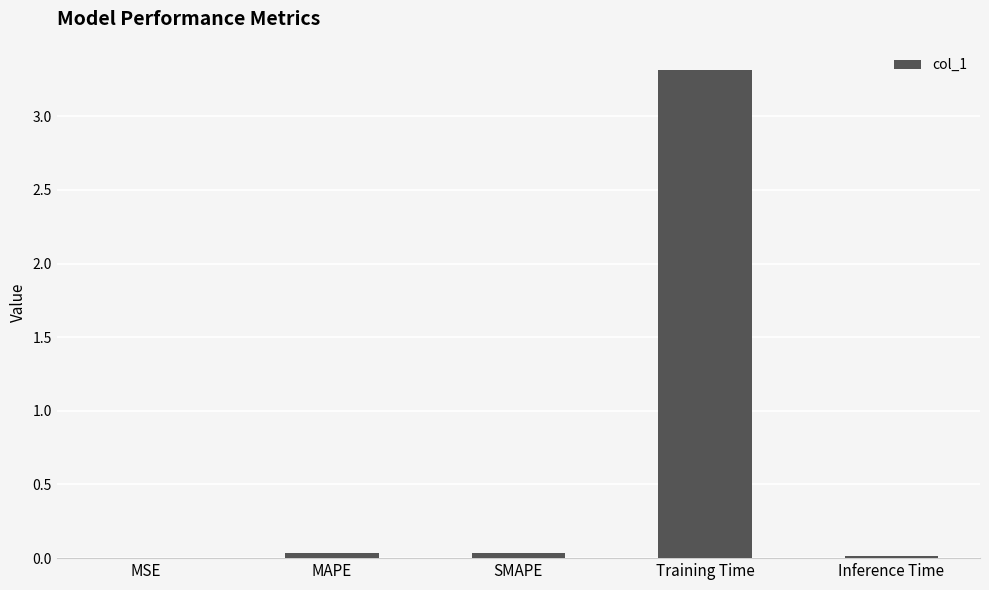

What is the maximum value shown in the chart?

3.3